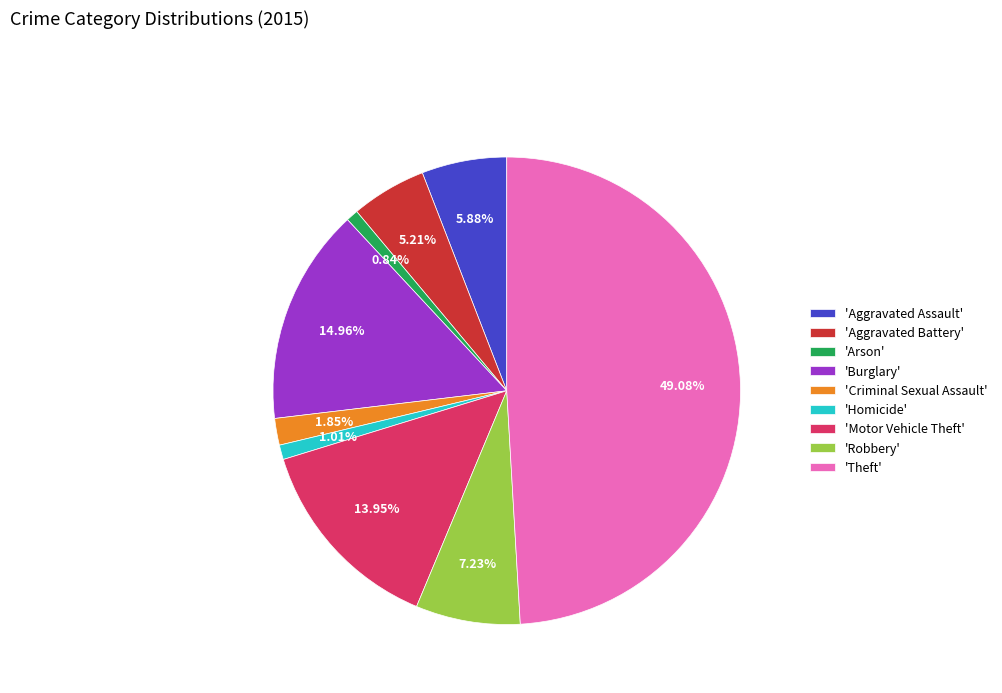

Which slice is the largest?

'Theft'